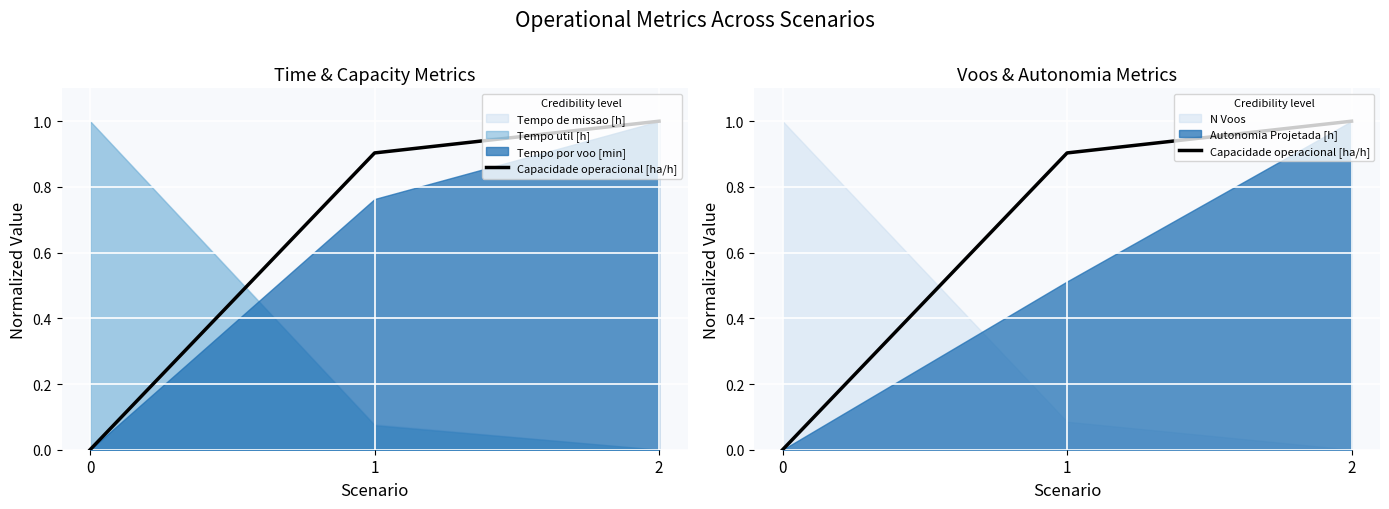

How many values are above zero?

2